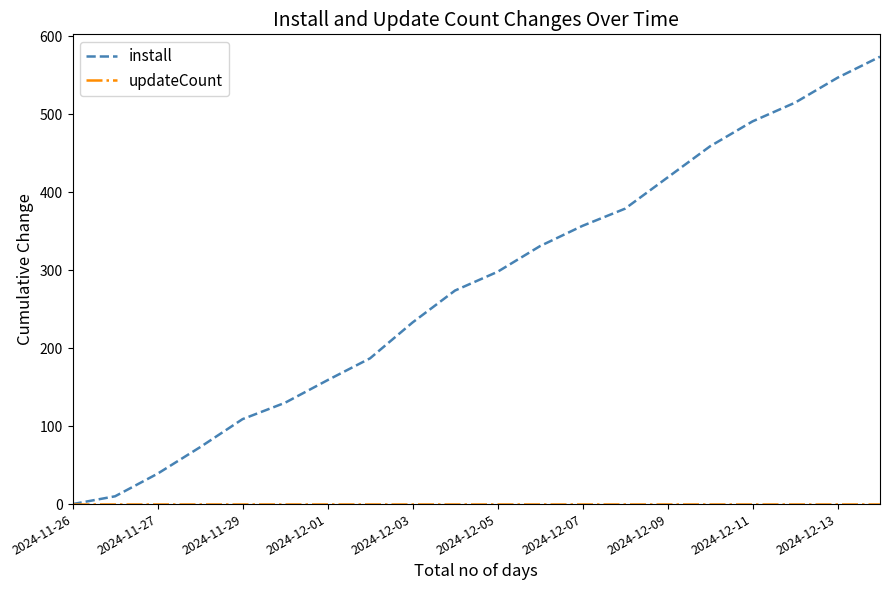

At how many categories does at least one series exceed 551?

1